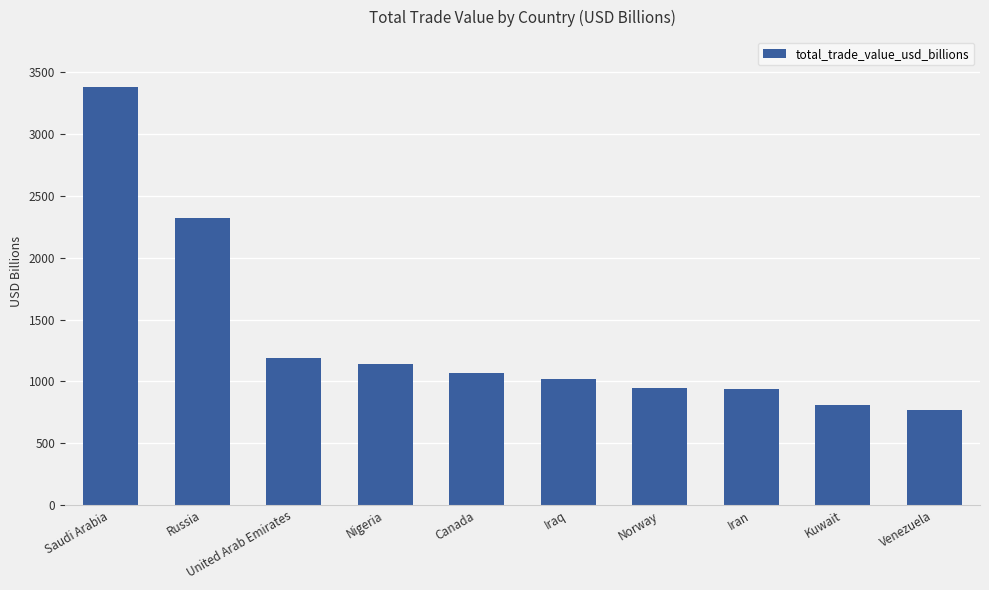

What is the maximum value shown in the chart?

3378.1